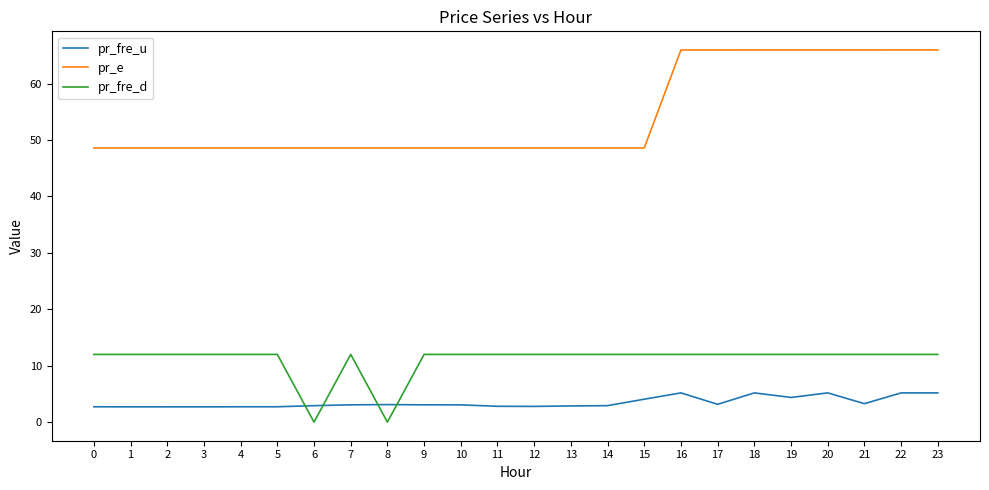

List the series in order of their peak value, lowest first.

pr_fre_u, pr_fre_d, pr_e